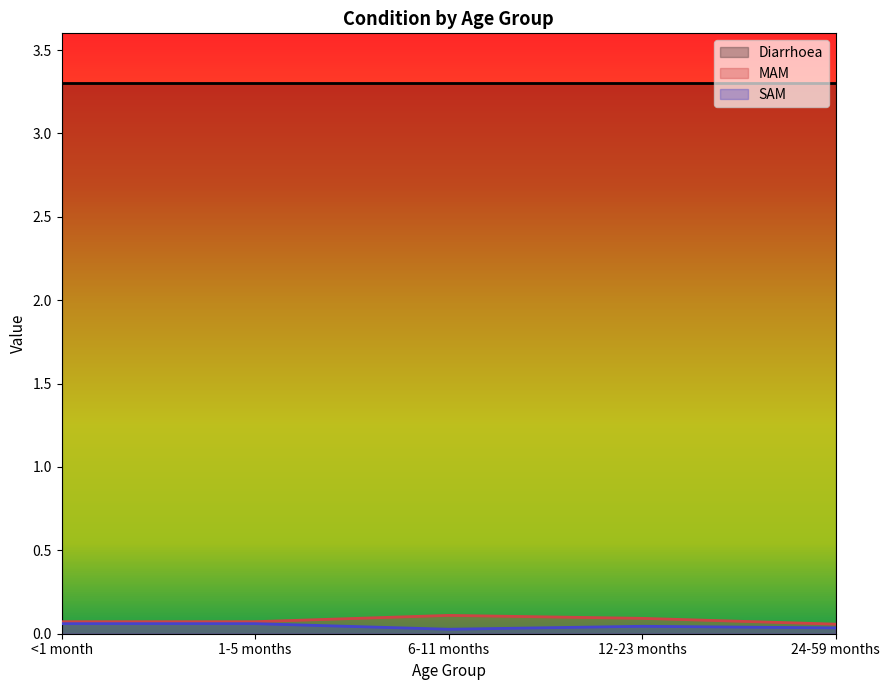

What position from the right is <1 month?

5